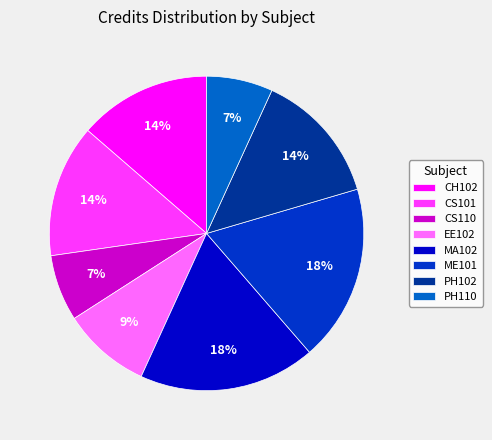

Is there any slice that represents more than half of the pie?

No